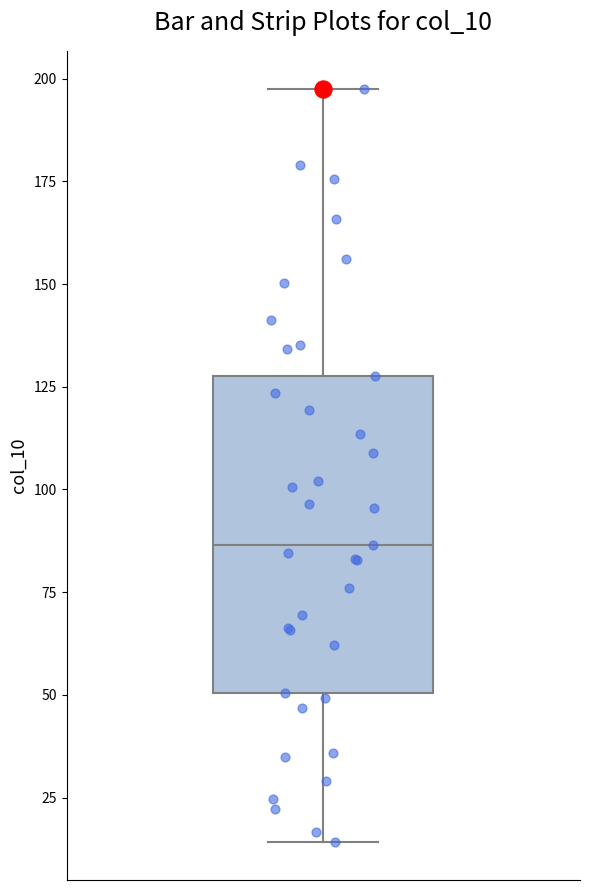

Read this box plot against the y-axis: the position of the median line, the range covered by the box, and the ends of both whiskers. The values are not printed on the chart, so give them approximately, as read against the axis.

median 85, box 50 to 130, whiskers 15 to 200